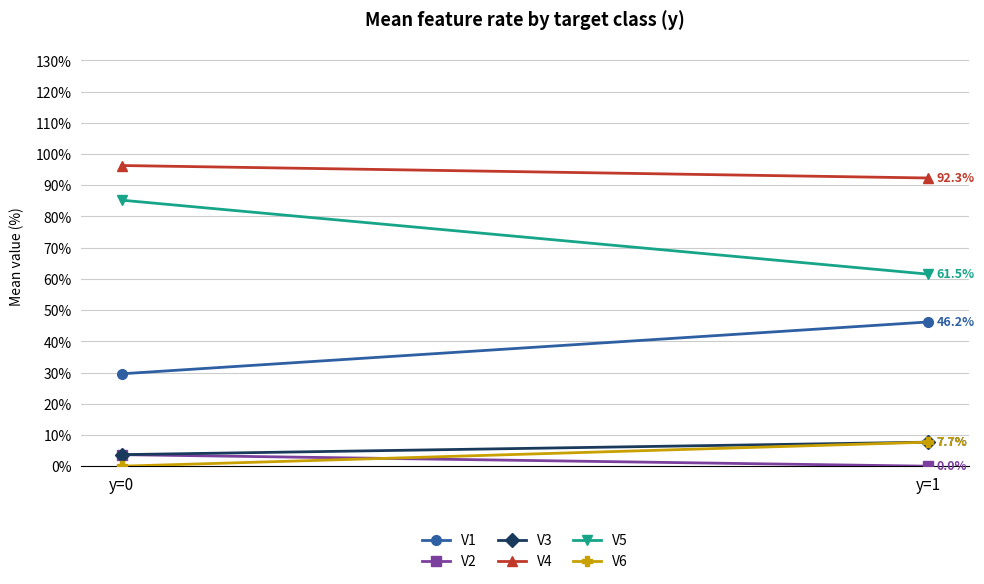

Which series changed the most between y=0 and y=1?

V5